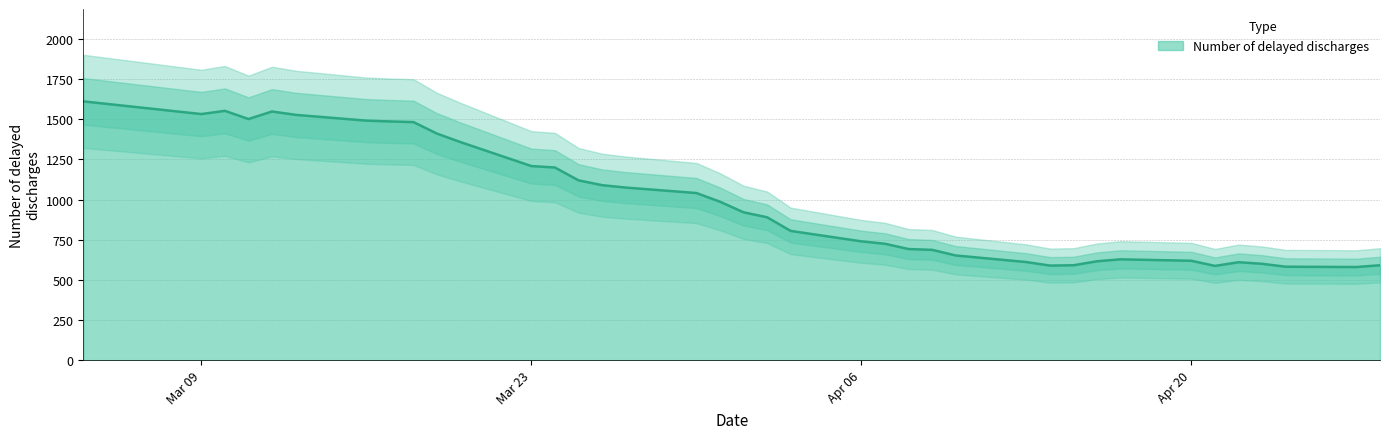

Which category has the highest value across all series?

2020-03-04